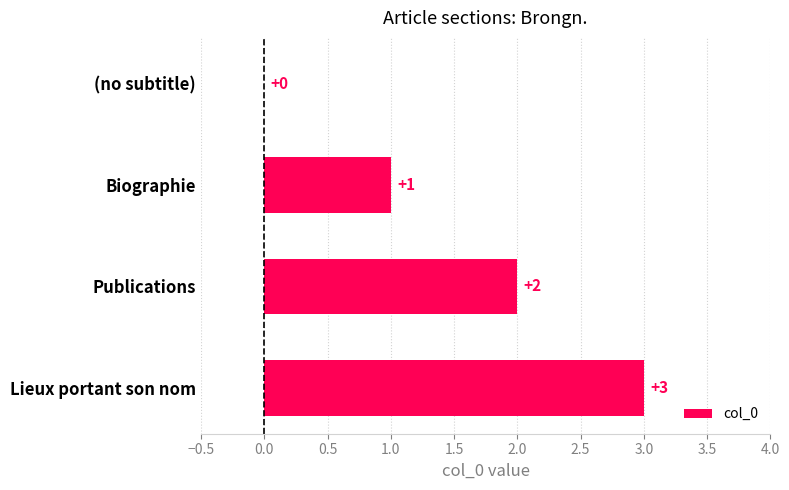

True or false: the data shows 2 at Publications.

True